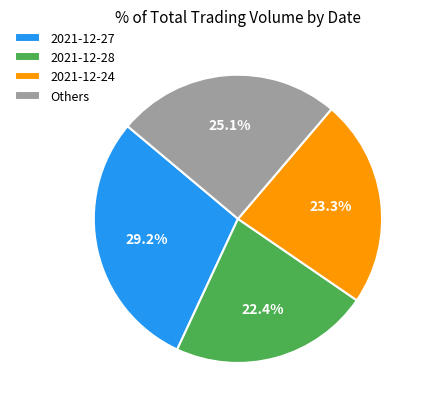

Rank the categories by value from highest to lowest.

2021-12-27, Others, 2021-12-24, 2021-12-28